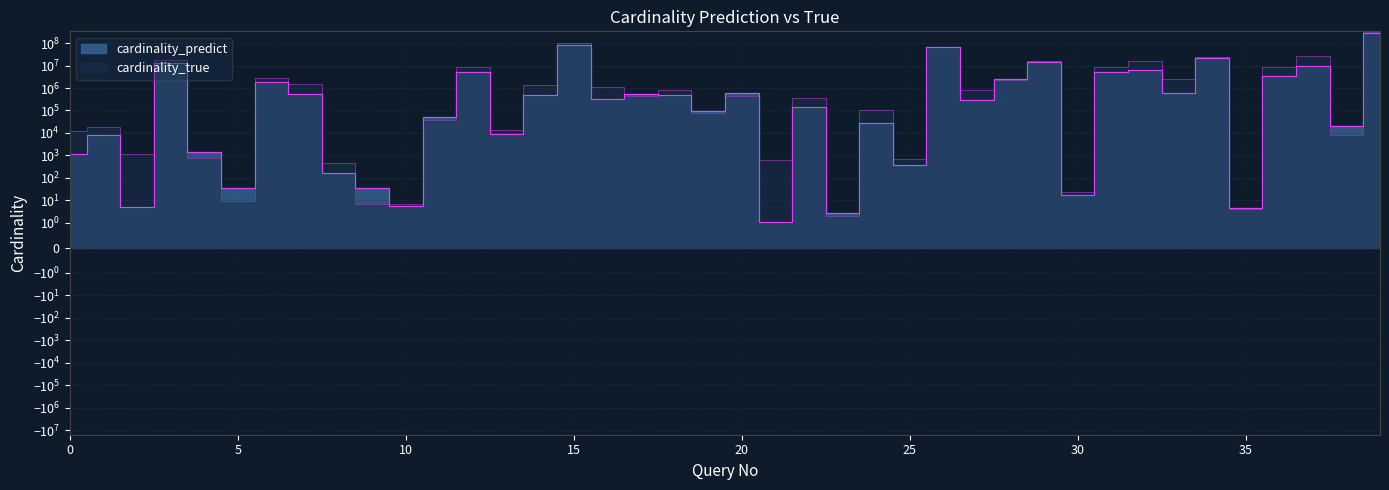

What is the maximum value for cardinality_true?

315812121.0